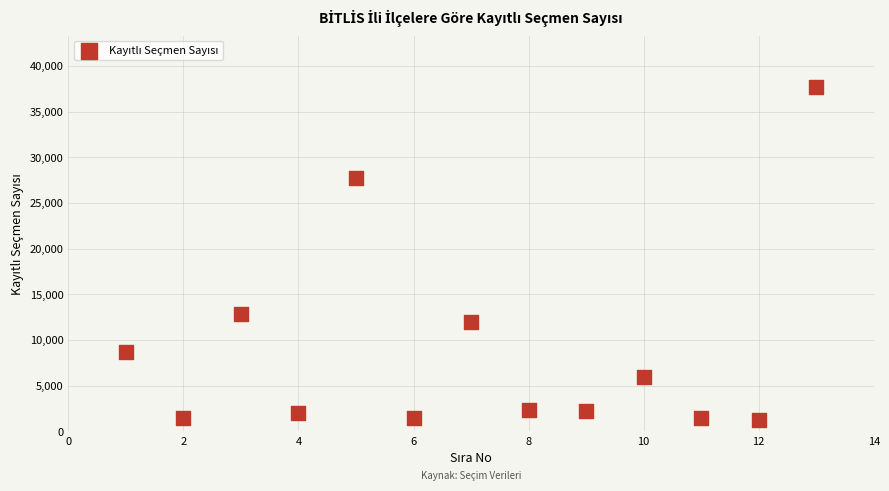

What is the range of X values (max minus min)?

12